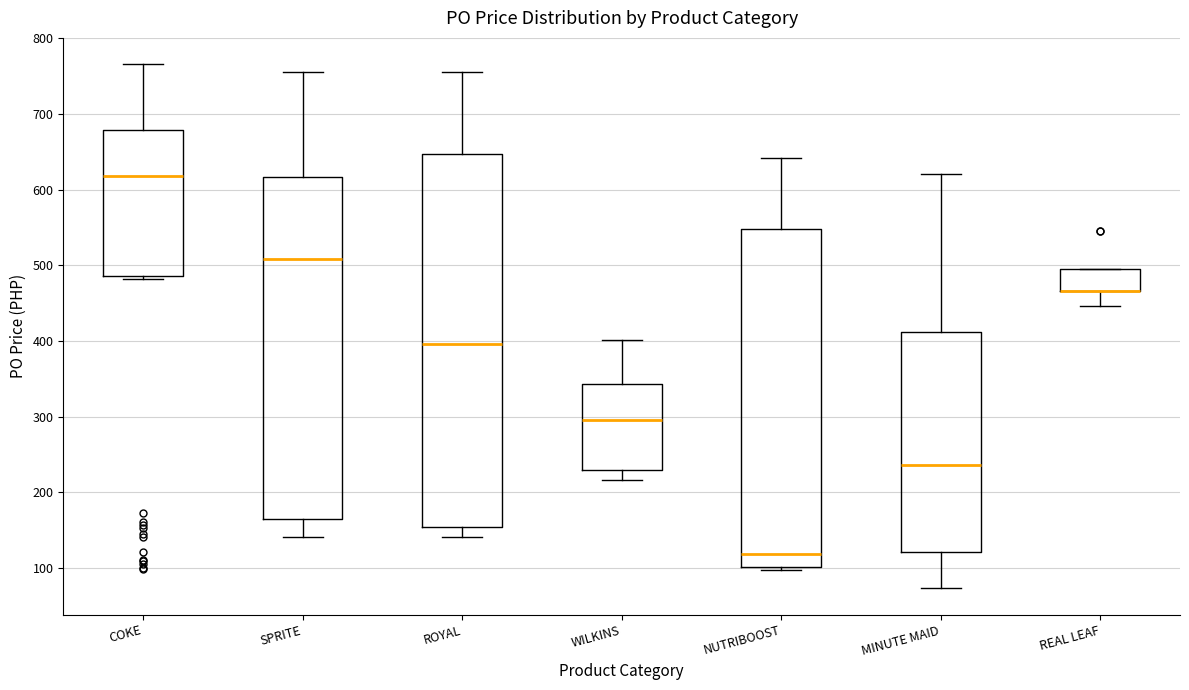

Reading left to right, read every box against the y-axis: the position of its median line, the range the box covers, and the ends of its whiskers. The values are not printed on the chart, so give them approximately, as read against the axis.

COKE: median 620, box 490 to 680, whiskers 480 to 770
SPRITE: median 510, box 160 to 620, whiskers 140 to 760
ROYAL: median 400, box 150 to 650, whiskers 140 to 760
WILKINS: median 300, box 230 to 340, whiskers 220 to 400
NUTRIBOOST: median 120, box 100 to 550, whiskers 100 (just below the box's lower edge) to 640
MINUTE MAID: median 240, box 120 to 410, whiskers 70 to 620
REAL LEAF: median 470 (drawn on the box's lower edge), box 470 to 500, whiskers 450 to 500